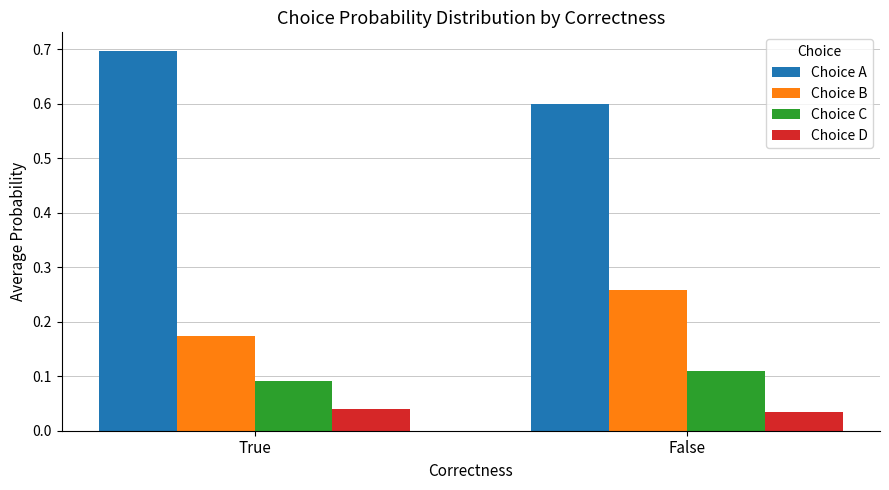

Rank the series at False from highest to lowest value.

Choice A, Choice B, Choice C, Choice D